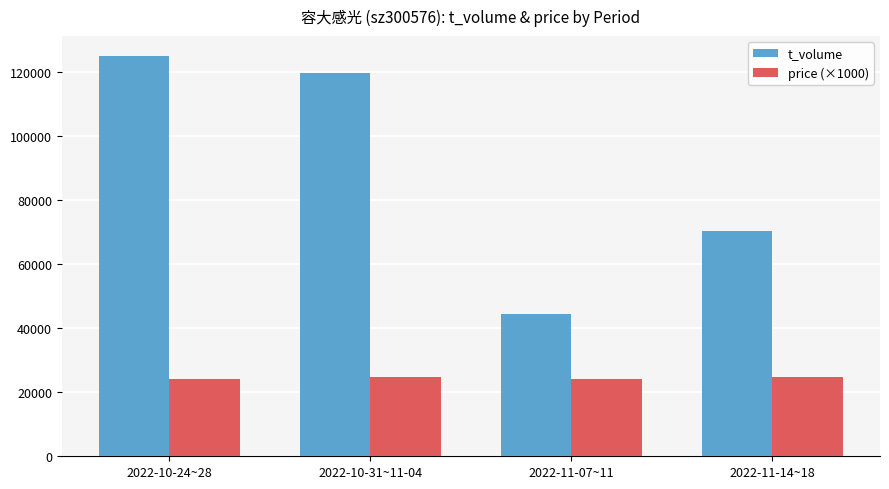

How many data points does each series have?

4